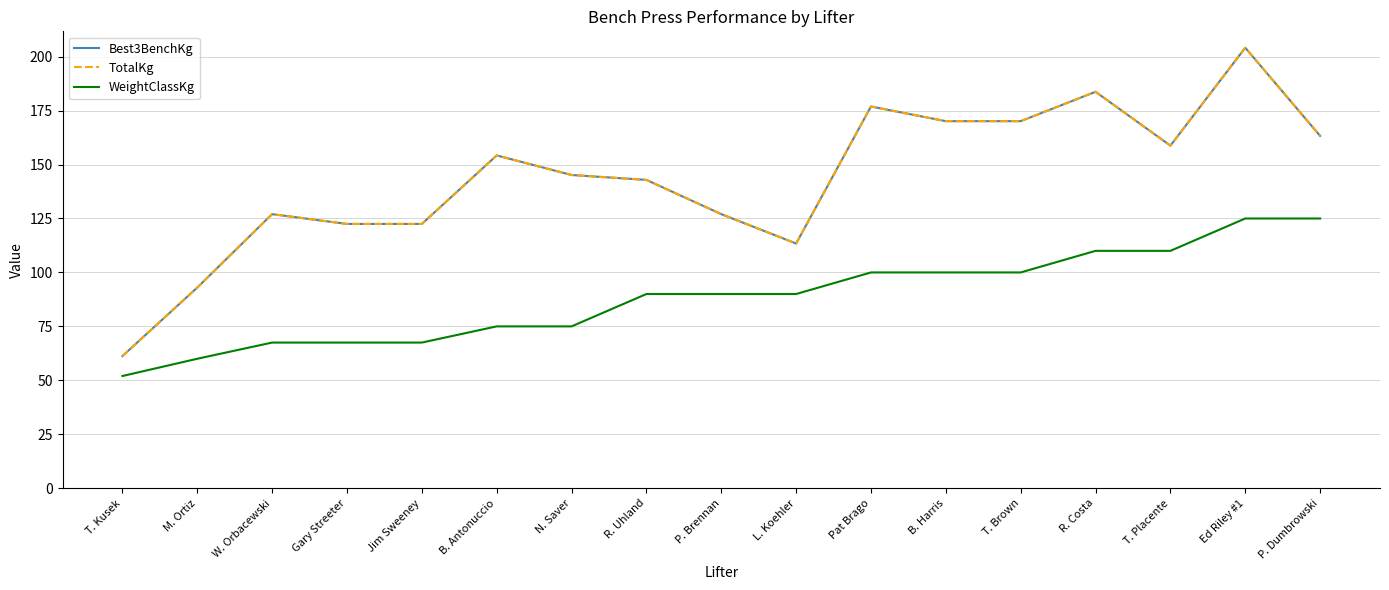

Does the chart display data point markers on the line(s)?

No